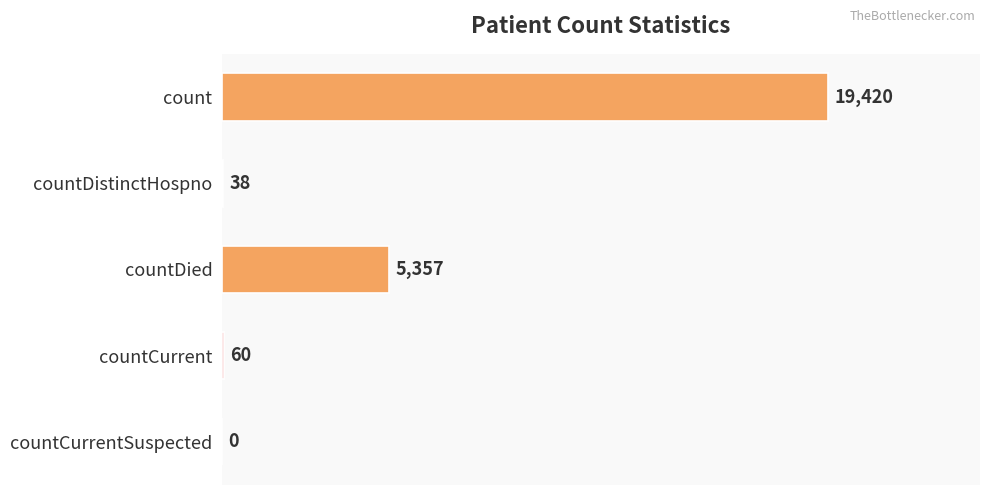

What is the change in value from count to countDistinctHospno?

-19382